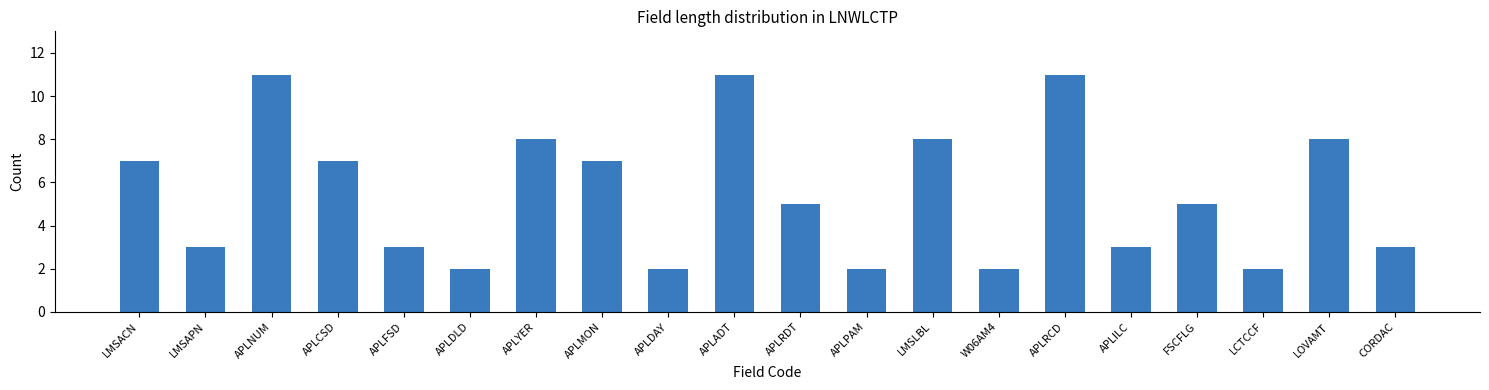

Reading left to right, transcribe all the data shown in this chart.

7	3	11	7	3	2	8	7	2	11	5	2	8	2	11	3	5	2	8	3